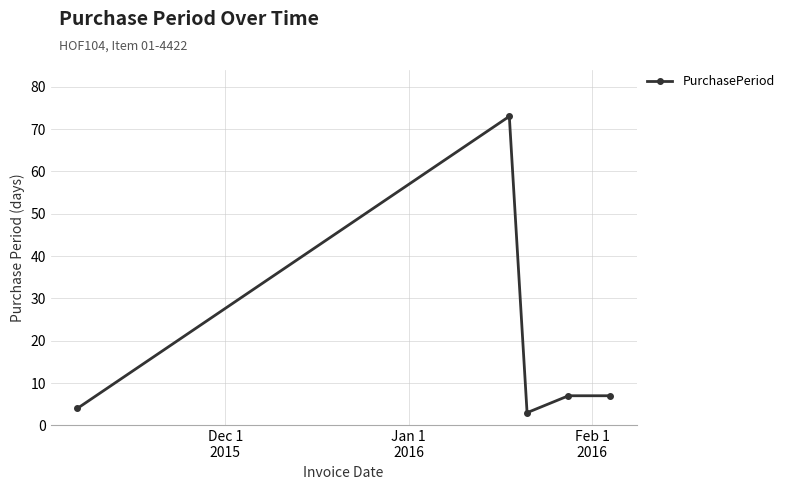

How many points are lower than both their immediate neighbors (excluding endpoints)?

1